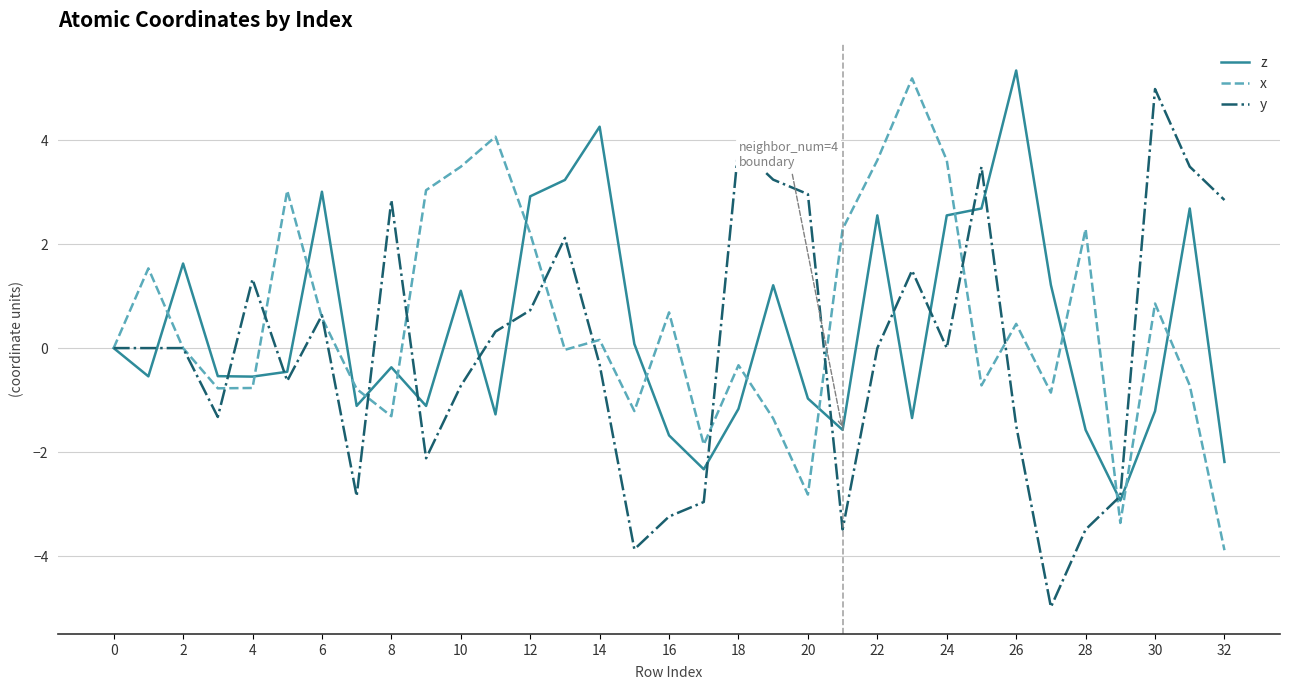

Which series ends up on top after the final intersection of y and x?

y